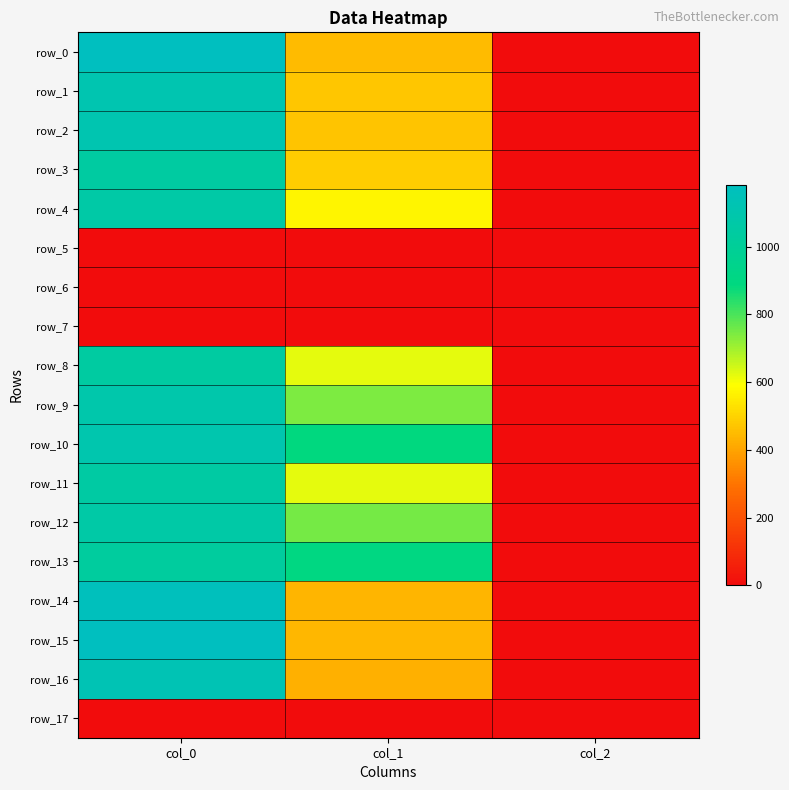

Which category has the highest value across all series?

col_0